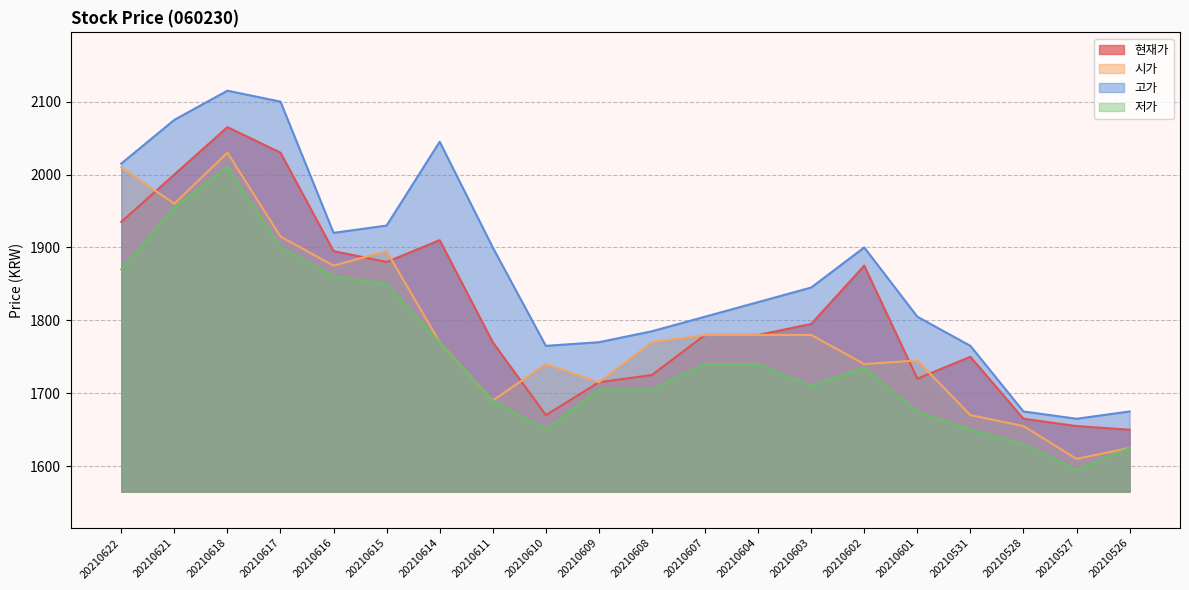

Which series ends up on top after the final intersection of 현재가 and 시가?

현재가